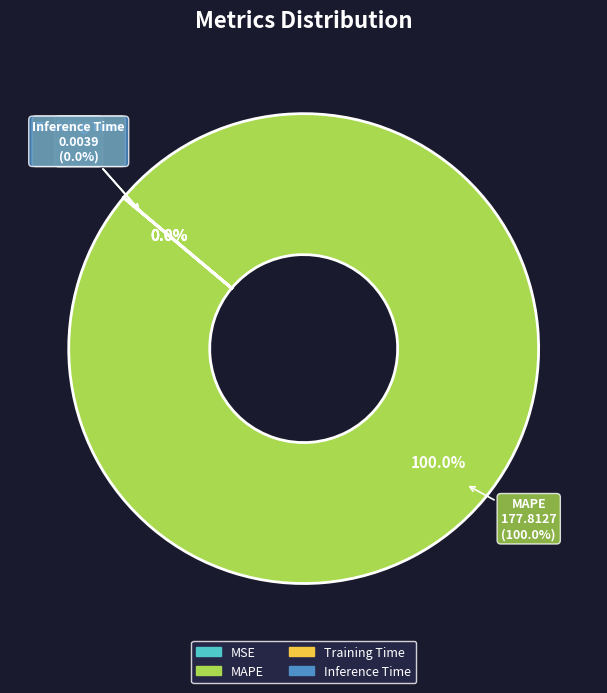

Does MSE represent more than half of the total?

No